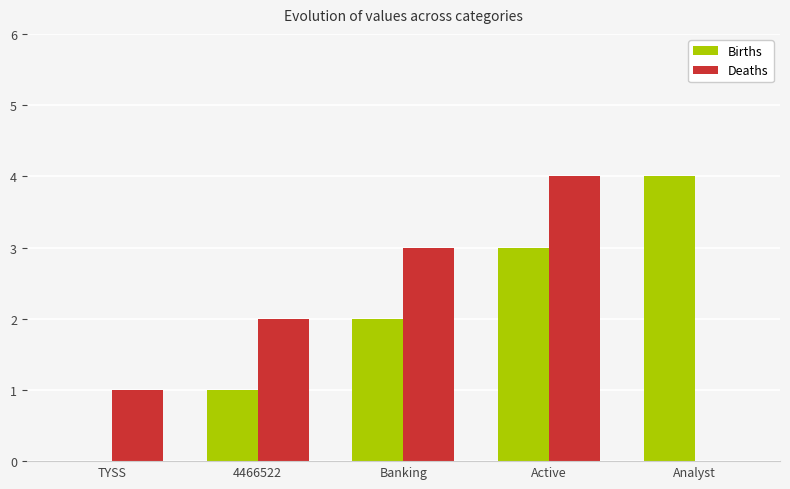

Which series changed the most between 4466522 and Analyst?

Births